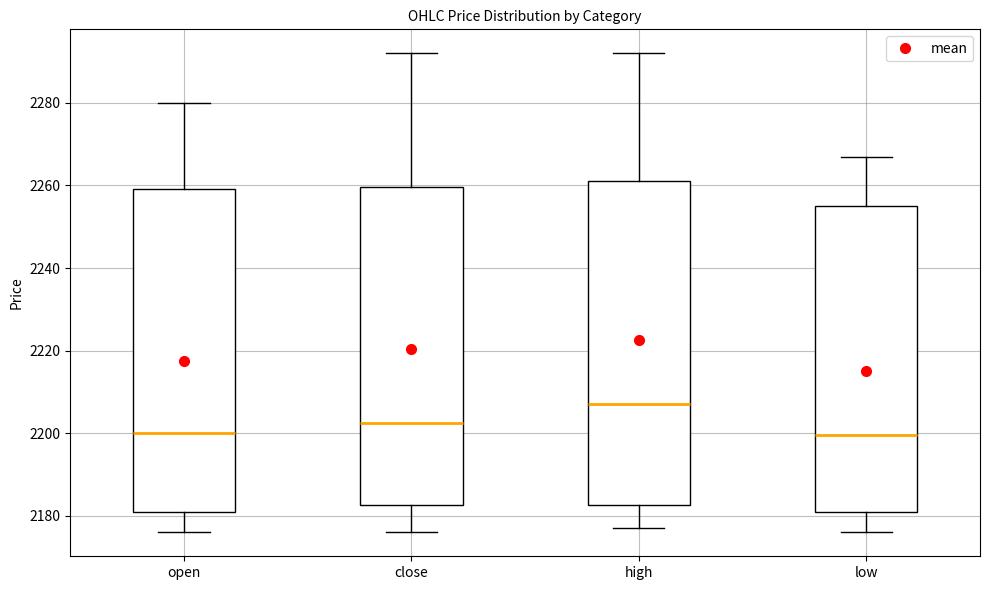

Where is the upper edge of the box for open on the y-axis? The values are not printed on the chart, so give them approximately, as read against the axis.

2260